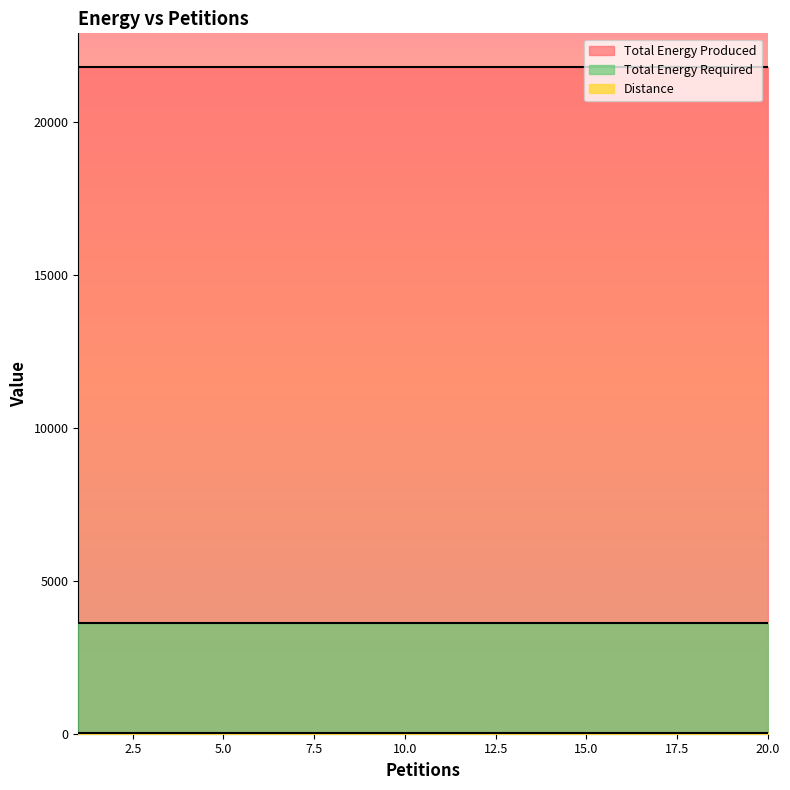

True or false: Total Energy Required has more than 1 points higher than both neighbors.

False